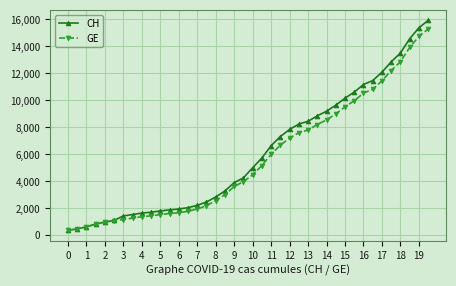

Which series has the largest range (max minus min)?

CH